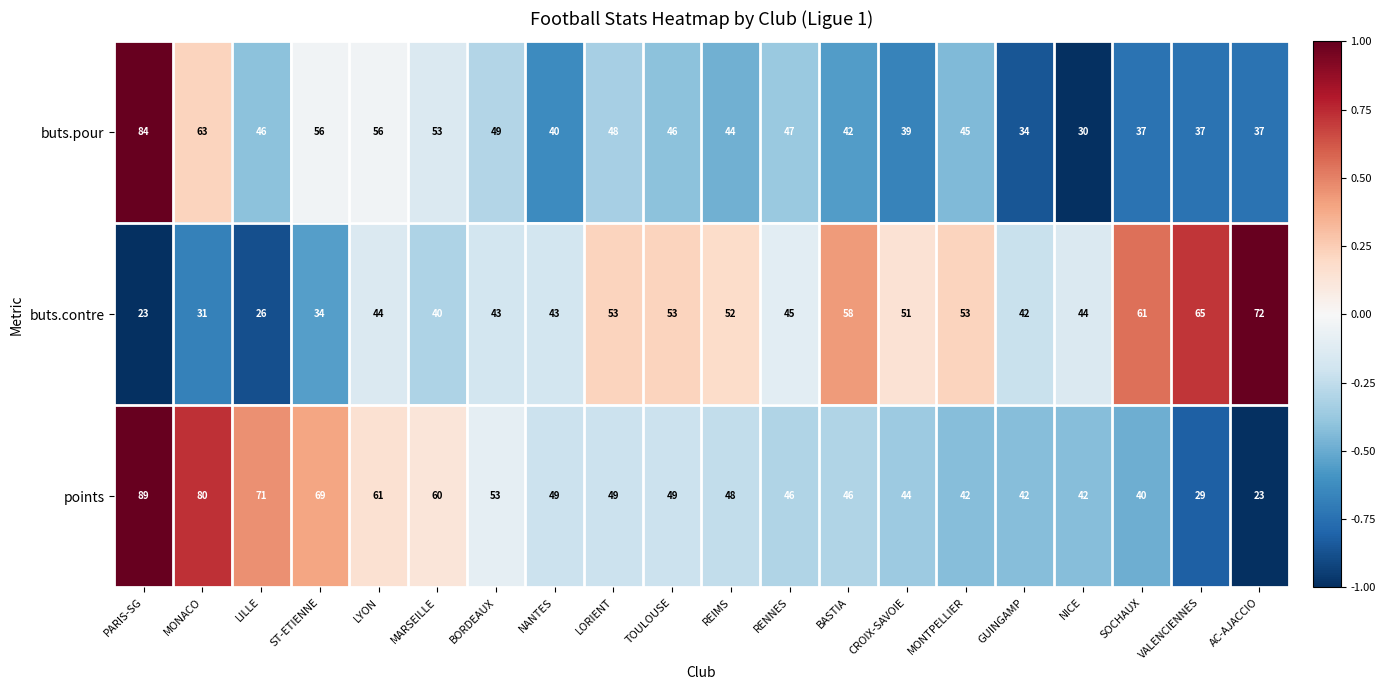

What is the minimum value for points?

23